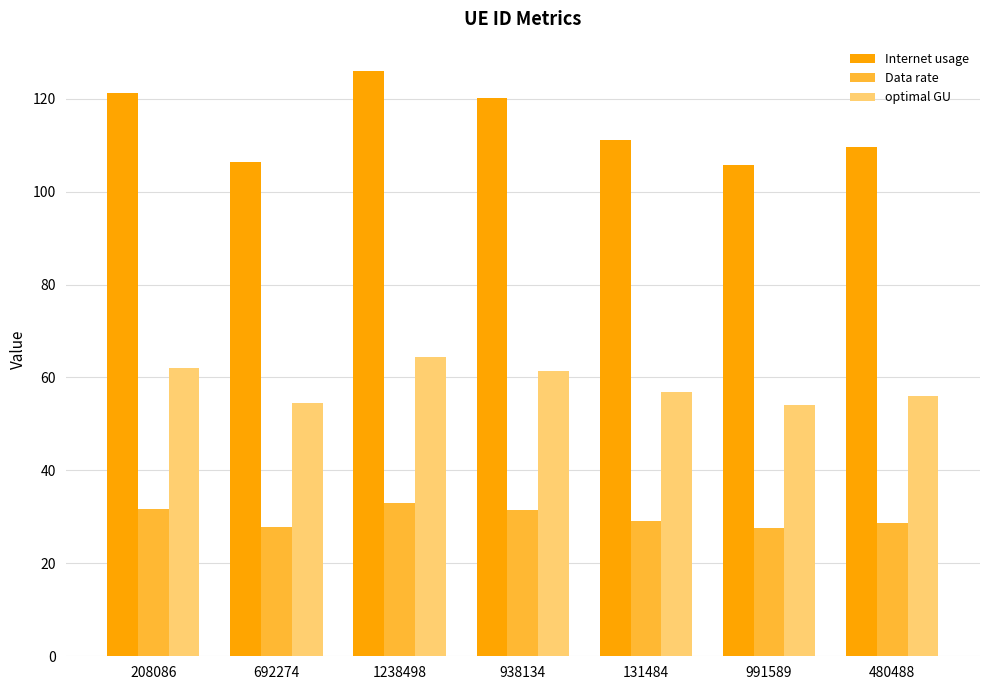

Where is Internet usage nearest to the value 115?

131484